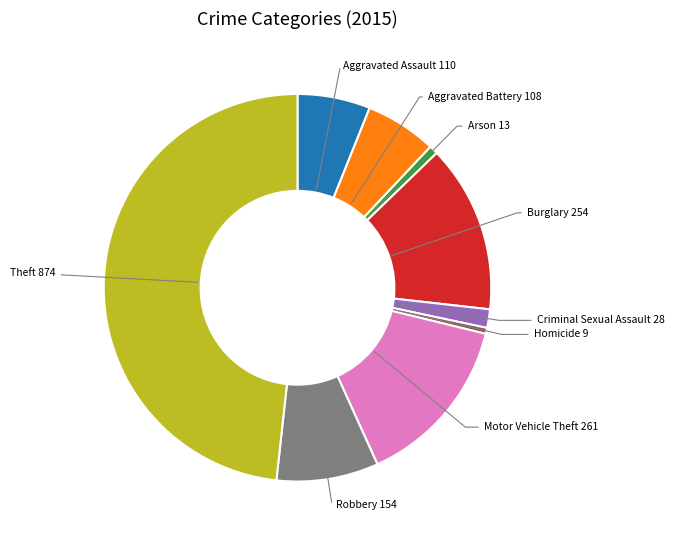

How many slices are in this pie chart?

9